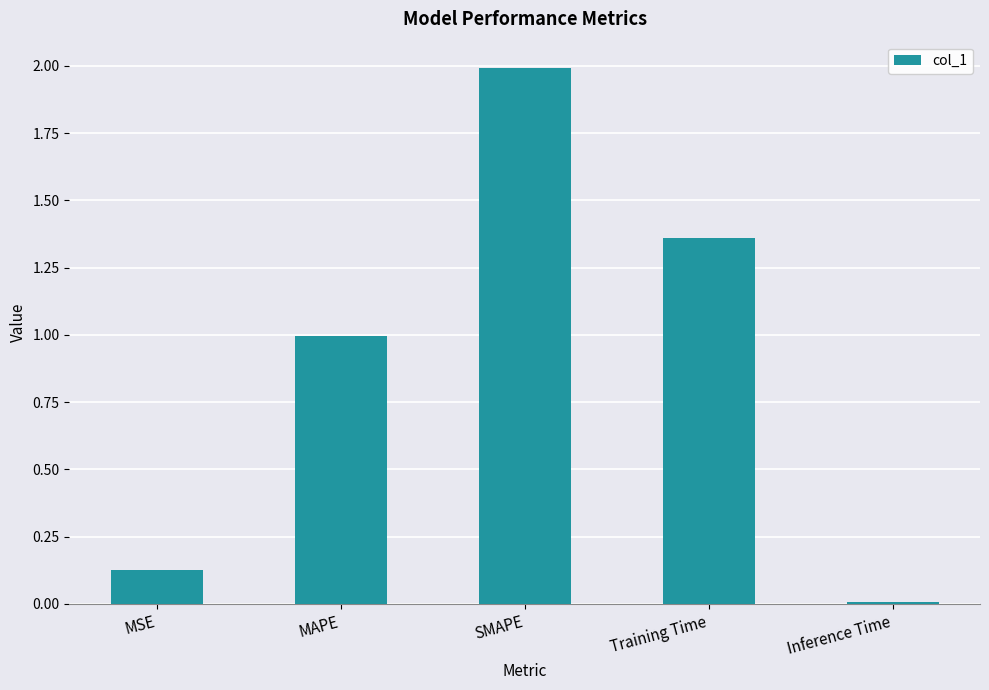

What position from the left is SMAPE?

3